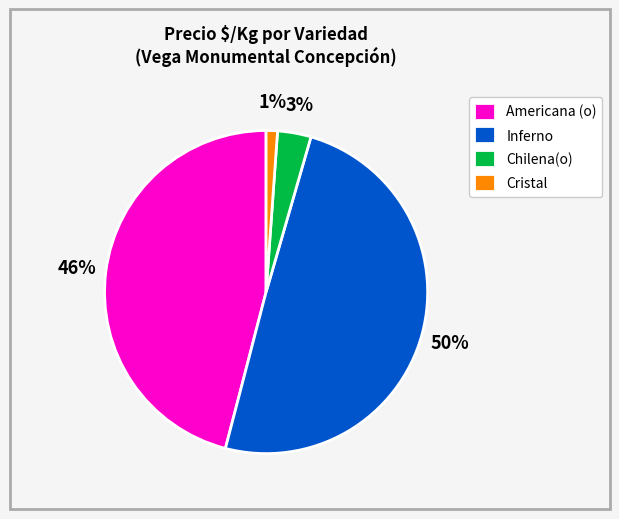

Is Americana (o) the majority of the pie?

No